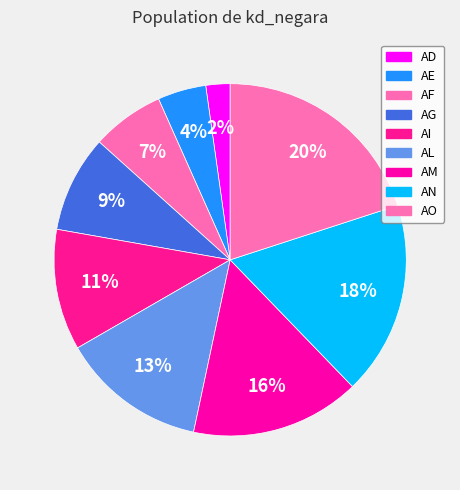

Rank the categories by value from lowest to highest.

AD, AE, AF, AG, AI, AL, AM, AN, AO